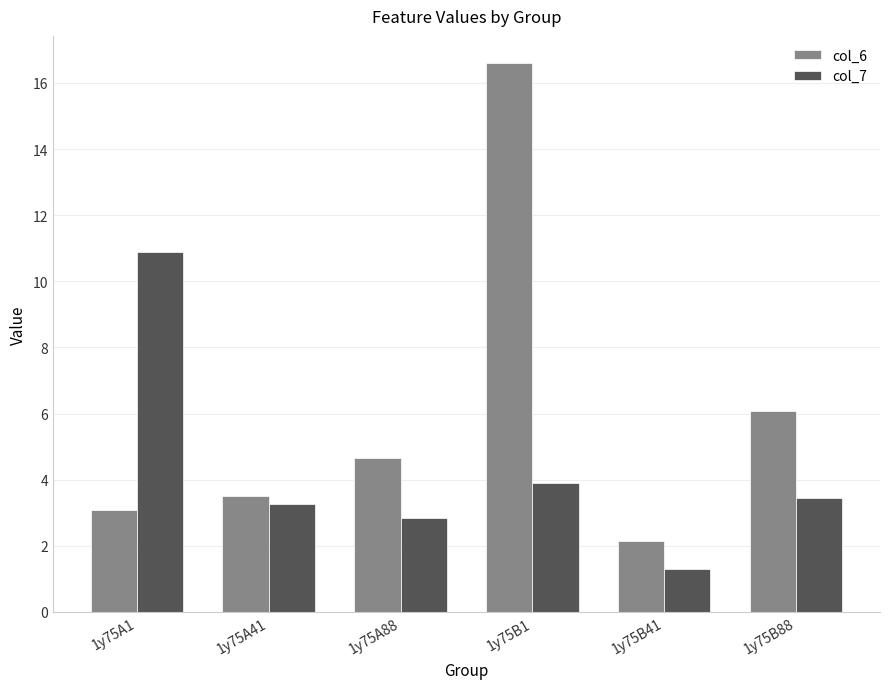

How many values in the col_7 series exceed 3?

4